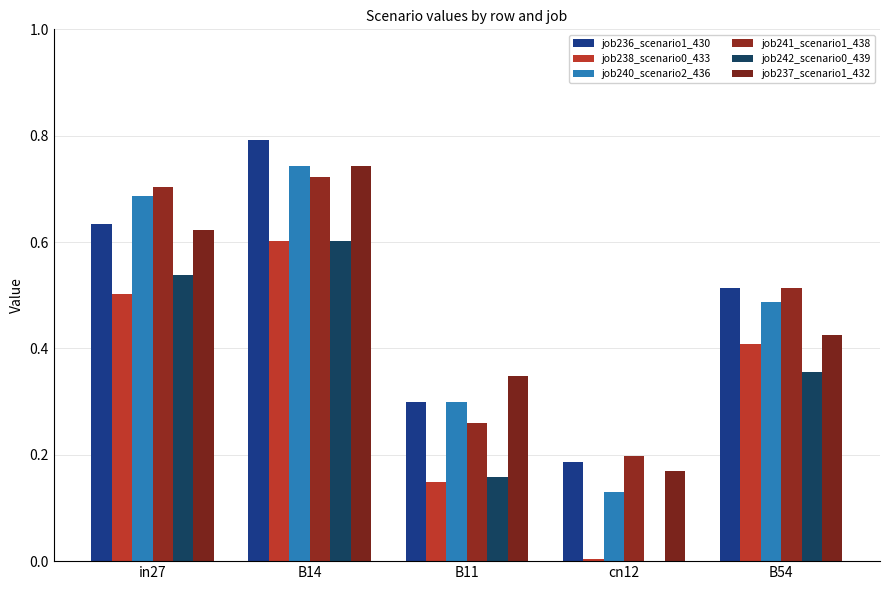

At which category is the sum across all series the highest?

B14